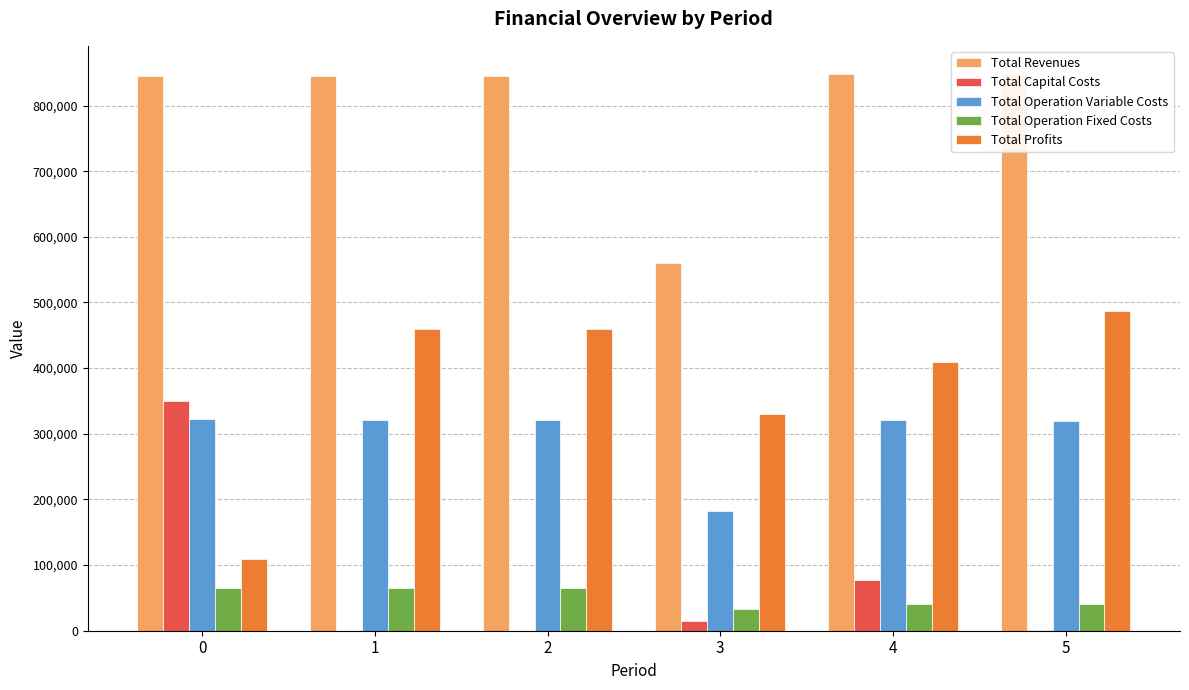

Is the value of Total Capital Costs at 5 greater than the value of Total Revenues at 2?

No